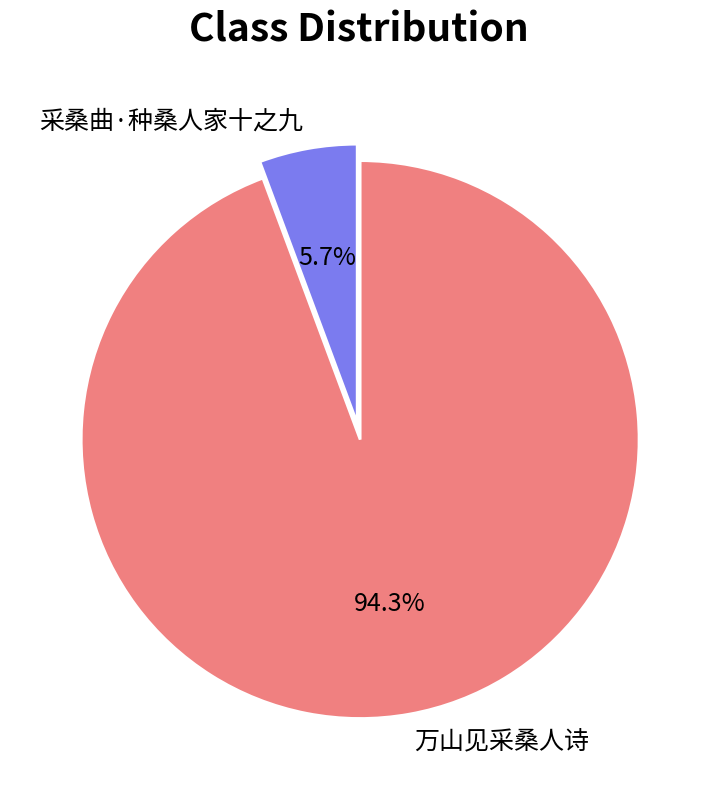

True or false: 采桑曲·种桑人家十之九 accounts for 6% of the total.

True